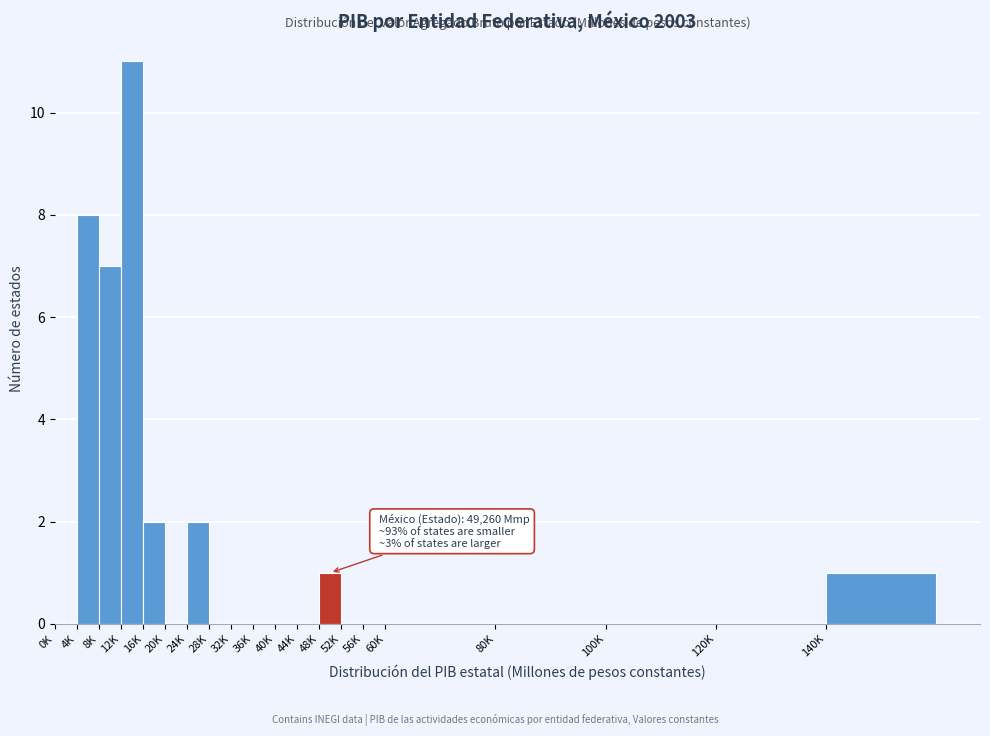

Reading left to right, list all the values displayed in this chart.

0K=0	4K=8	8K=7	12K=11	16K=2	20K=0	24K=2	28K=0	32K=0	36K=0	40K=0	44K=0	48K=1	52K=0	56K=0	60K=0	80K=0	100K=0	120K=0	140K=1